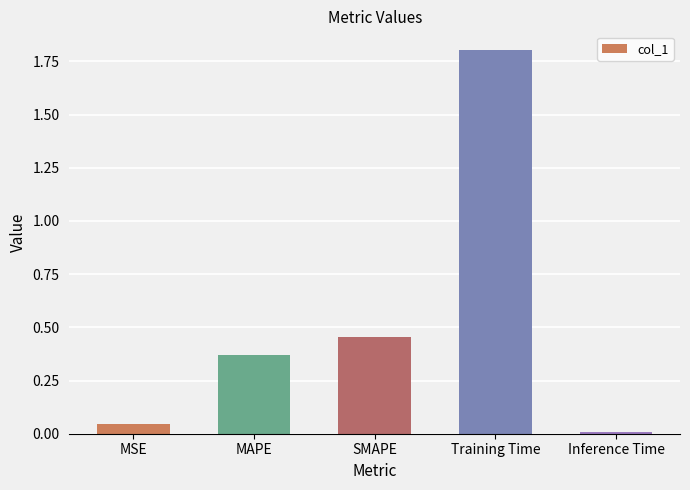

List the labels in order of value, largest first.

Training Time, SMAPE, MAPE, MSE, Inference Time